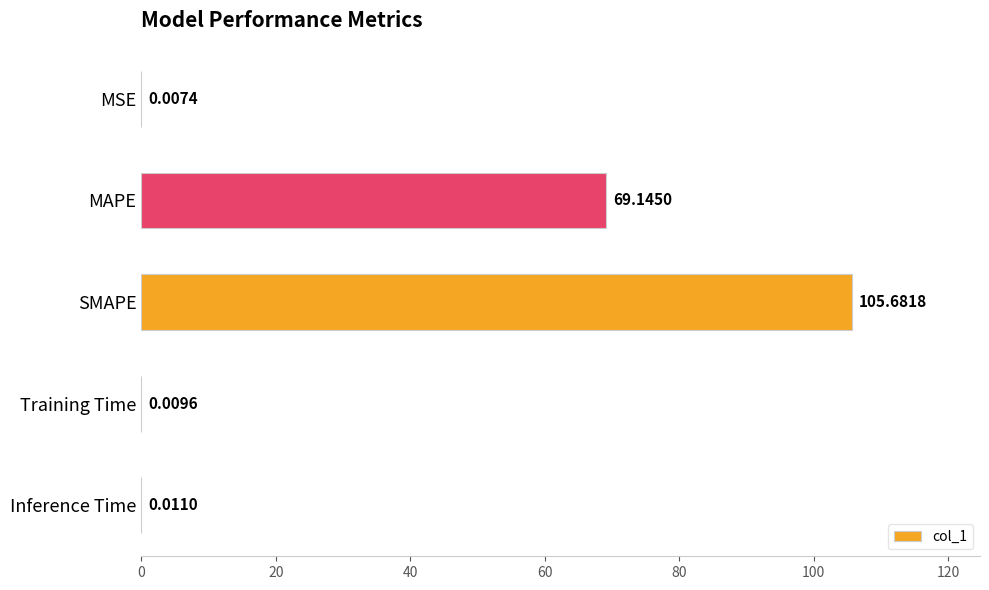

What is the change in value from MSE to MAPE?

+69.1